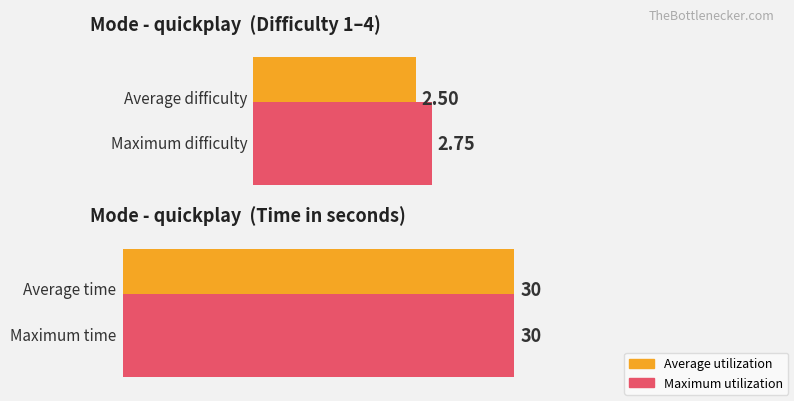

Which series has the largest range (max minus min)?

Average utilization